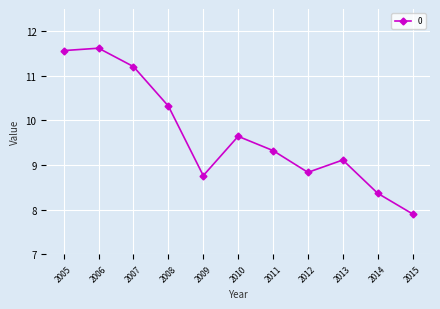

Reading left to right, transcribe all the data shown in this chart.

2005=11.6	2006=11.6	2007=11.2	2008=10.3	2009=8.8	2010=9.6	2011=9.3	2012=8.8	2013=9.1	2014=8.4	2015=7.9